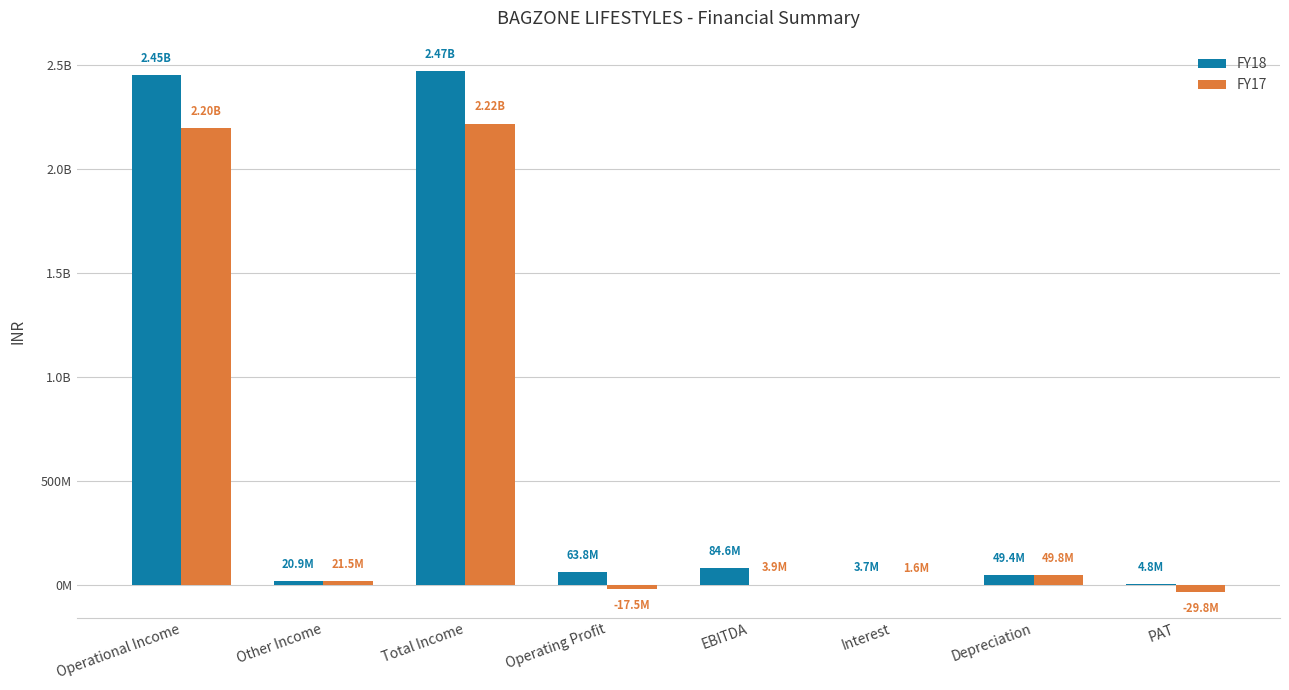

Does the chart contain stacked bars?

No